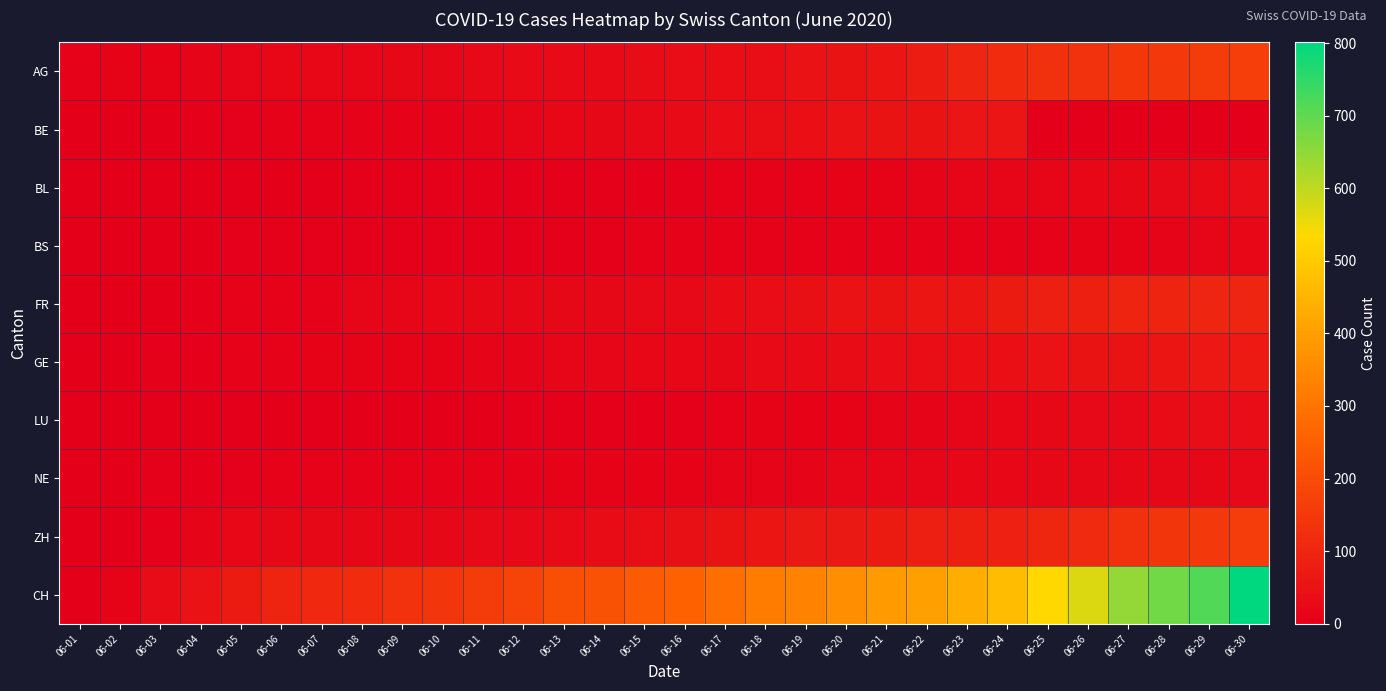

Rank the series by their maximum value, from highest to lowest.

CH, AG, ZH, FR, GE, BE, LU, BL, NE, BS